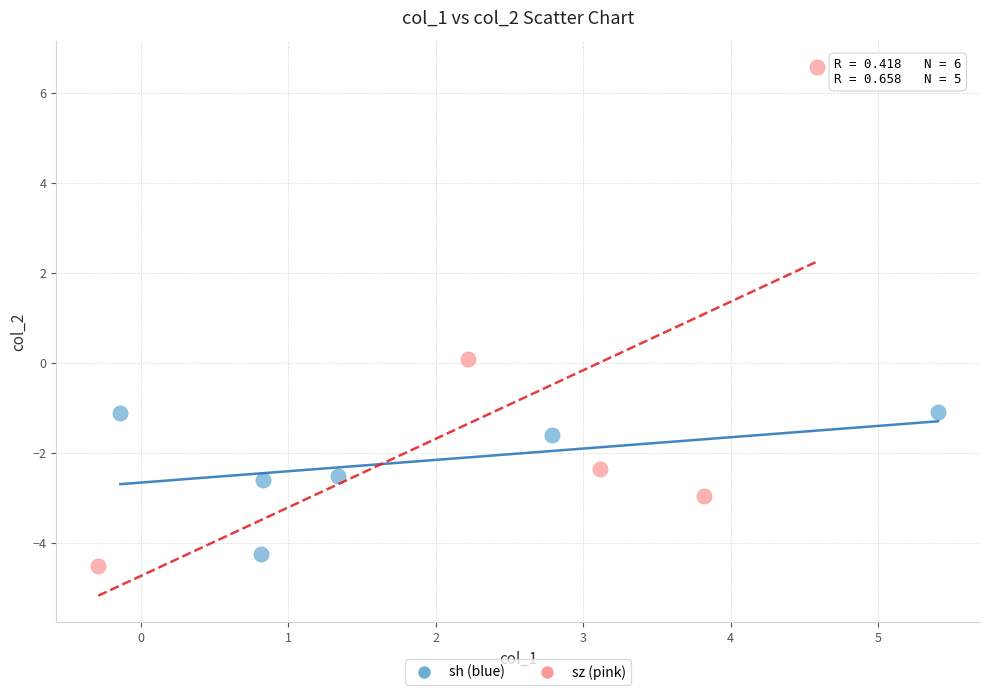

Which series reaches the minimum Y coordinate?

sz (pink)